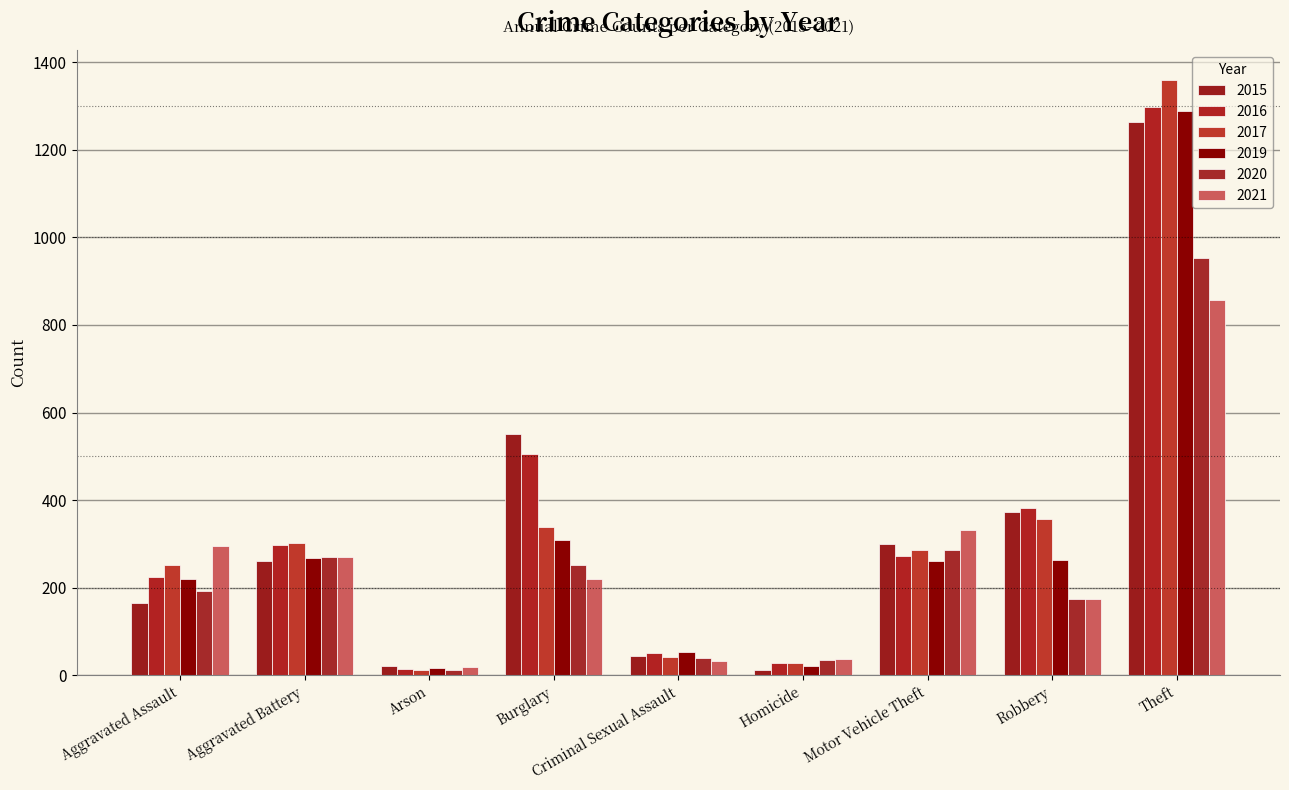

What position from the left is Burglary?

4